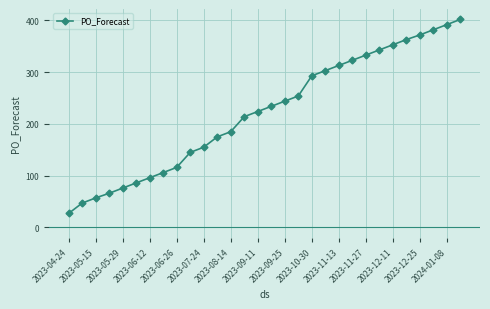

What is the minimum value shown in the chart?

27